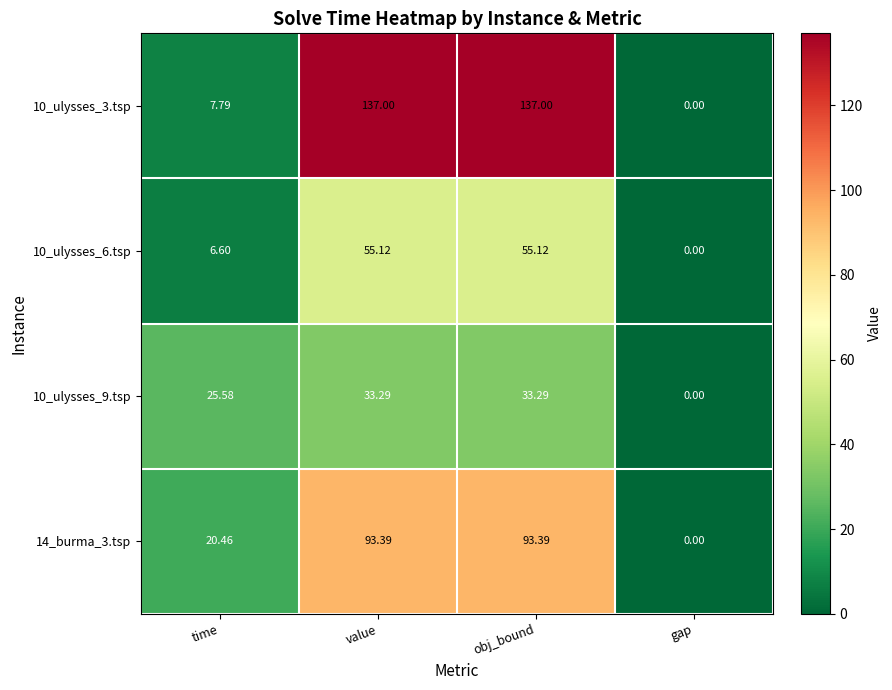

Is the value of 10_ulysses_6.tsp at obj_bound greater than the value of 10_ulysses_9.tsp at time?

Yes